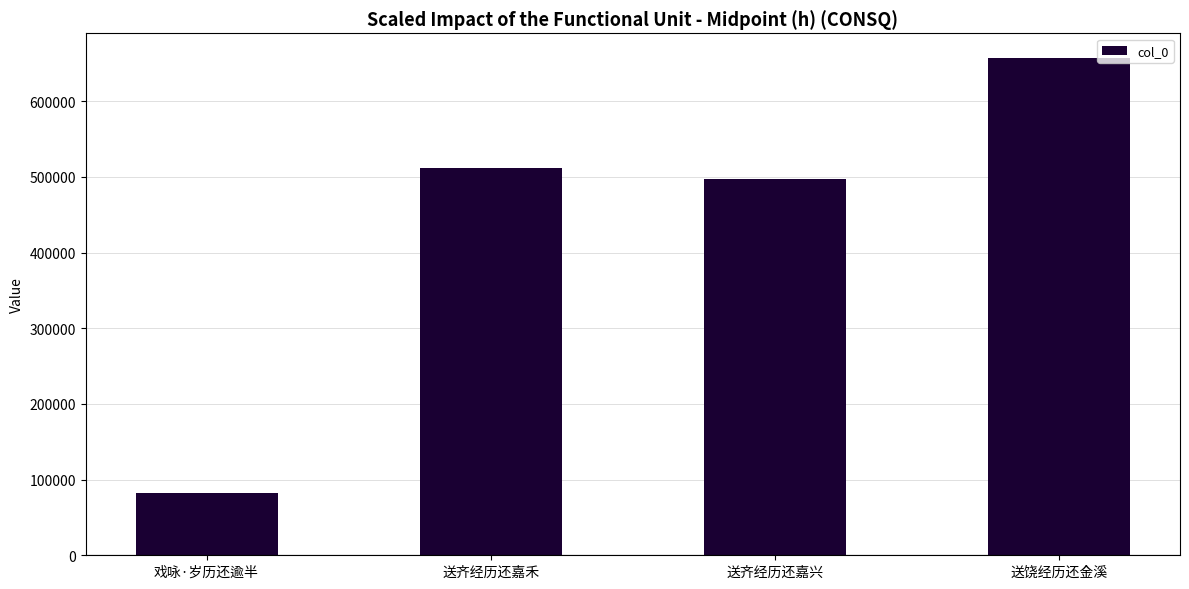

What is the value of the 3rd bar from the left?

497731